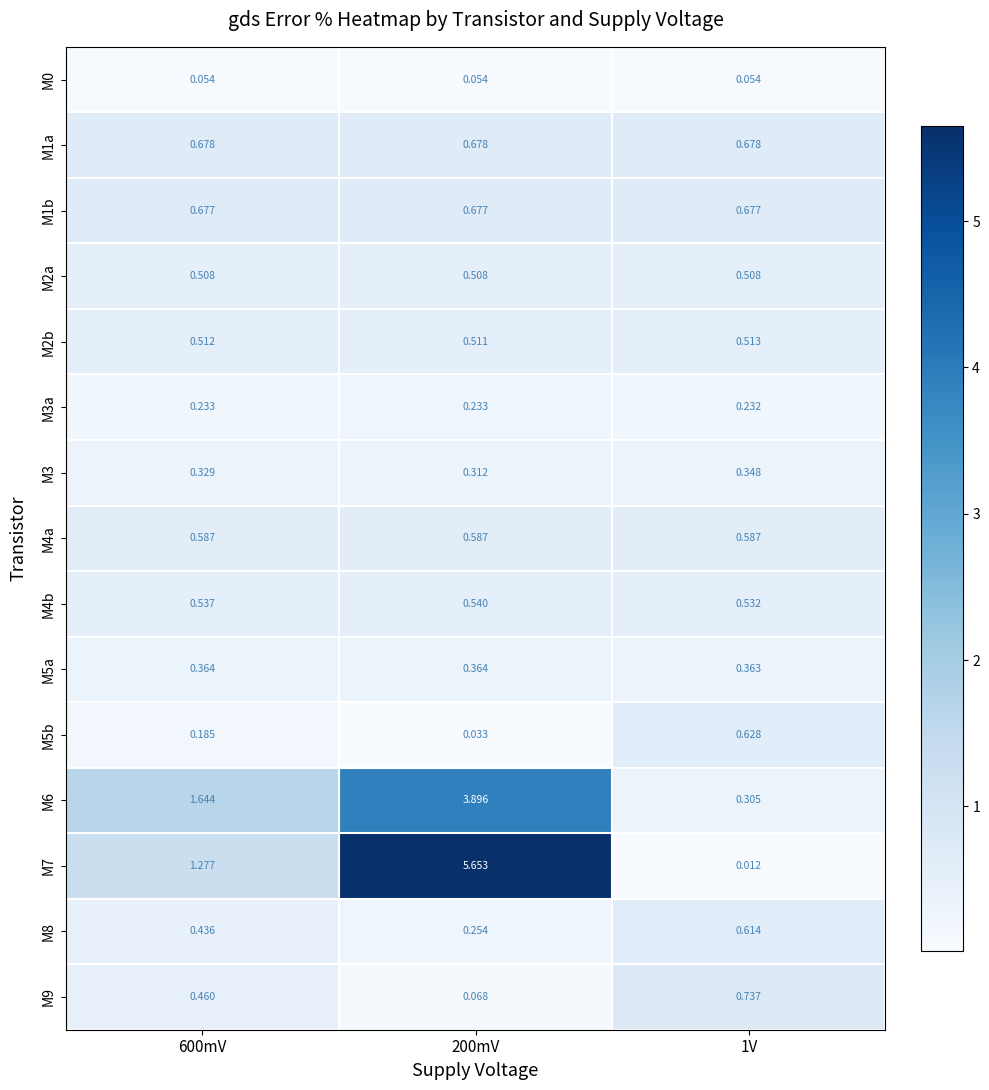

What is the total value across all series at 1V?

6.8